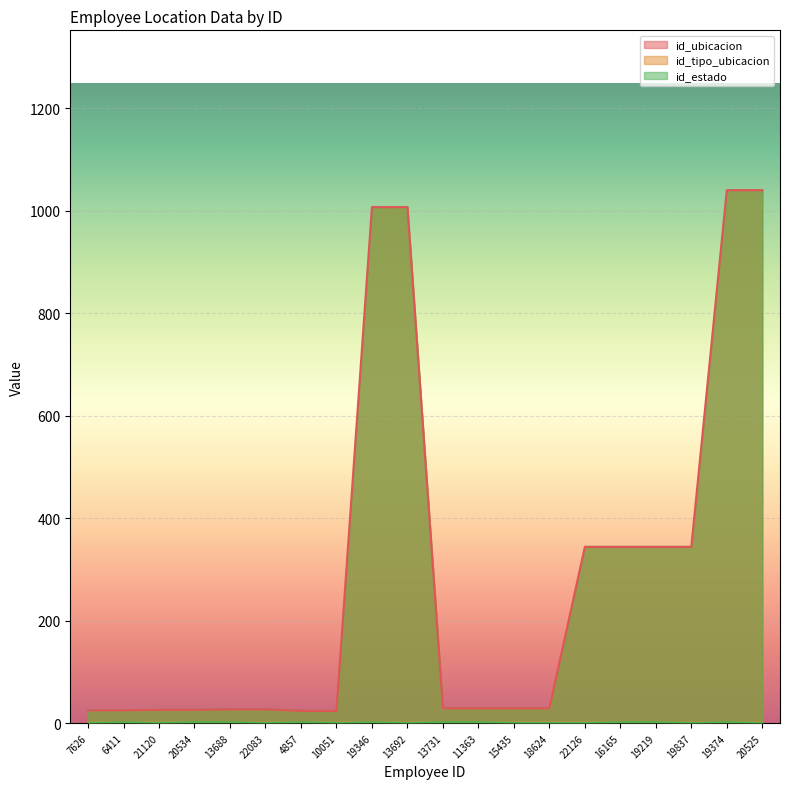

True or false: id_ubicacion has more than 0 points higher than both neighbors.

False